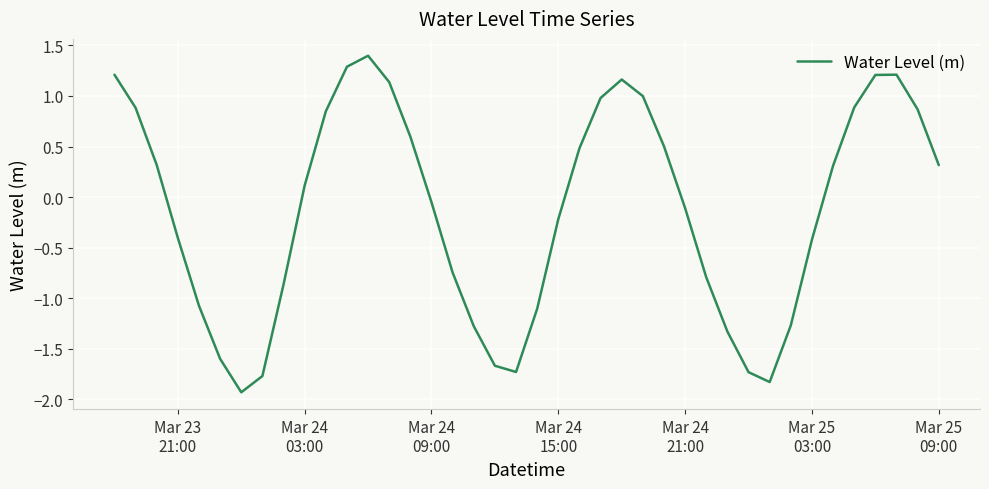

What is the difference between the maximum and minimum values?

3.3